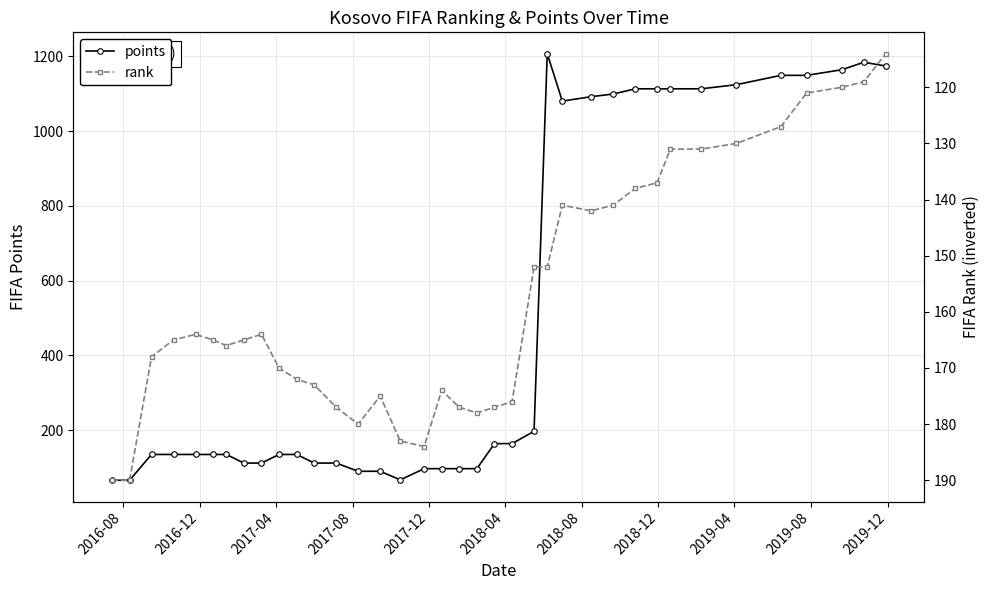

Rank the series by their maximum value, from highest to lowest.

points, rank